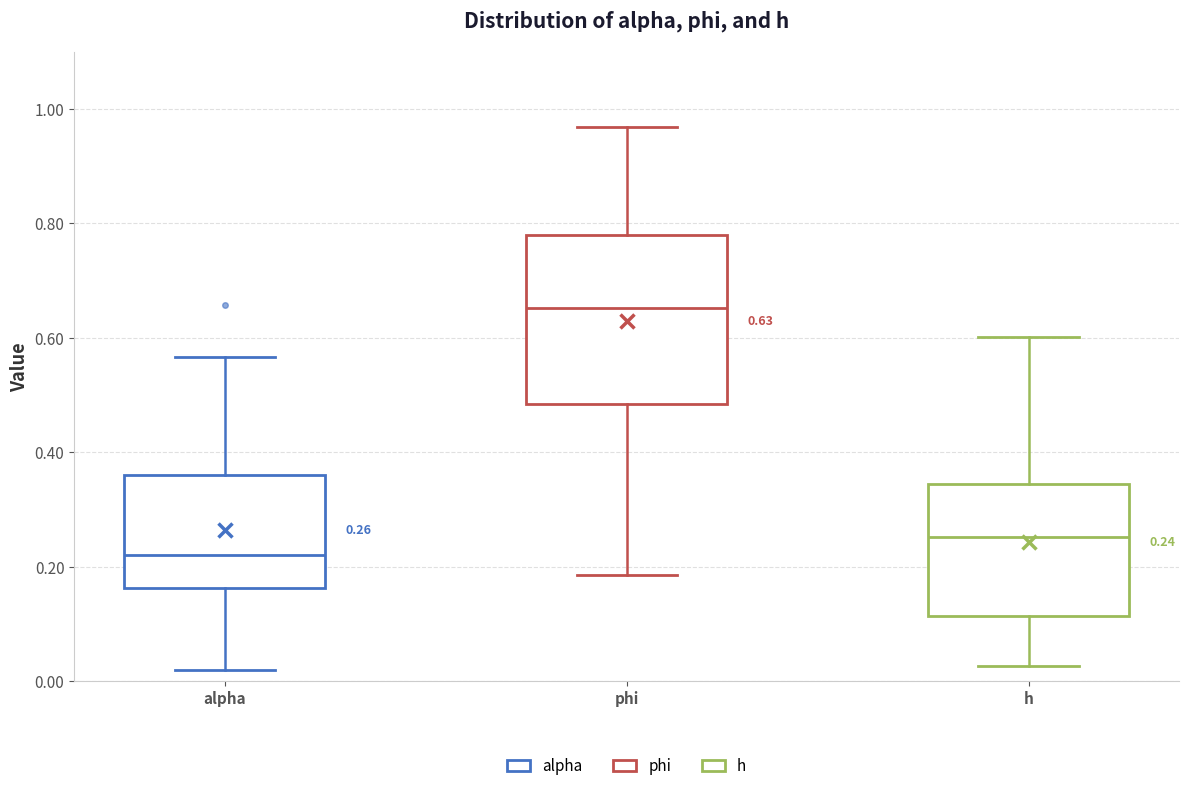

Which box has the highest median line?

phi